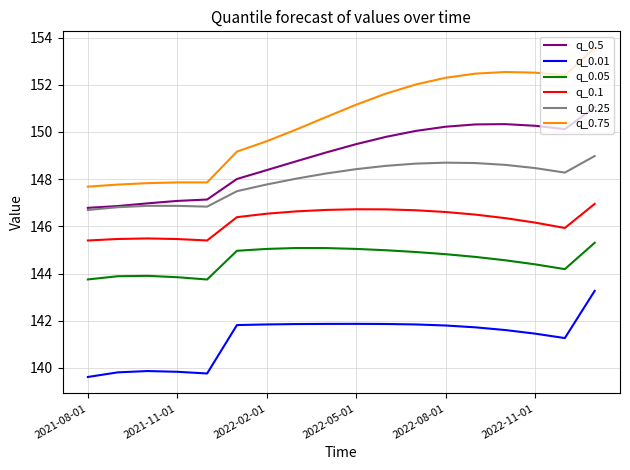

What is the maximum value shown in the chart?

153.6